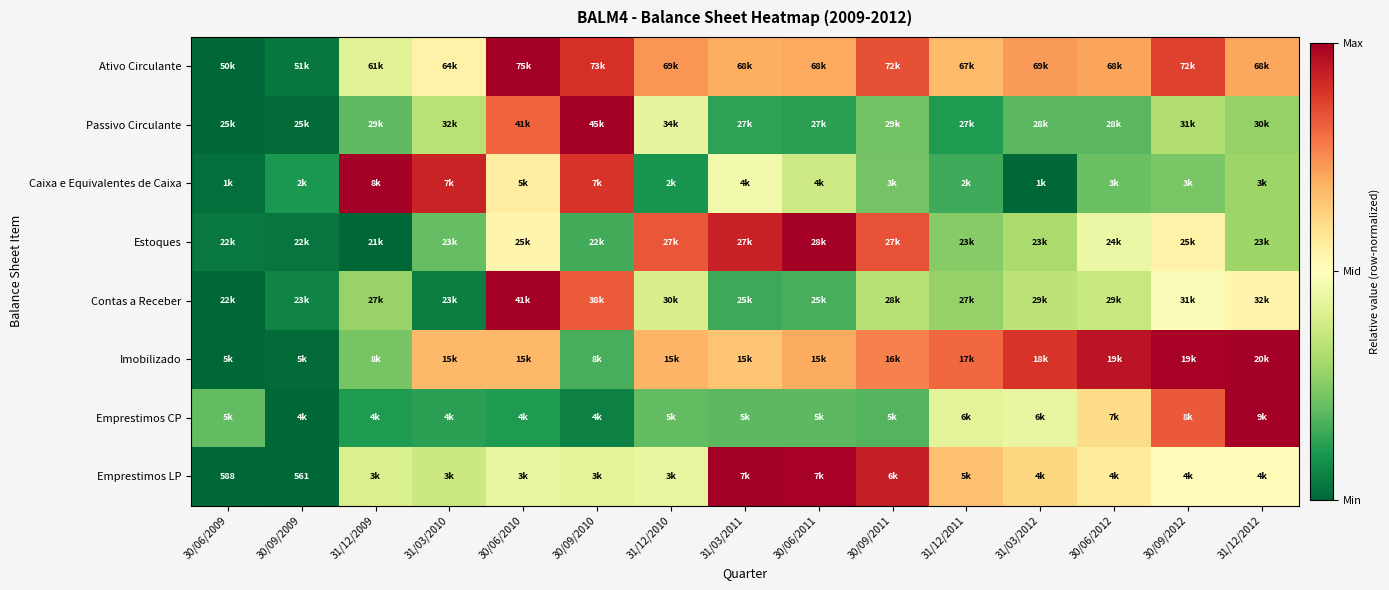

At how many categories does at least one series exceed 0?

15